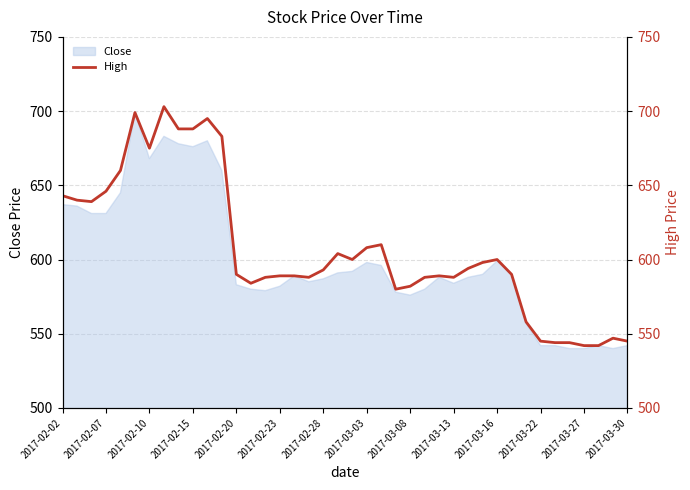

At which label does the data first exceed 593?

2017-02-02